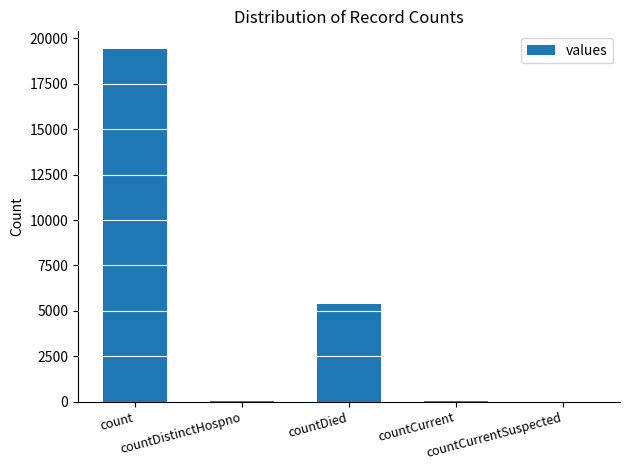

Where does the data first go above 60?

count